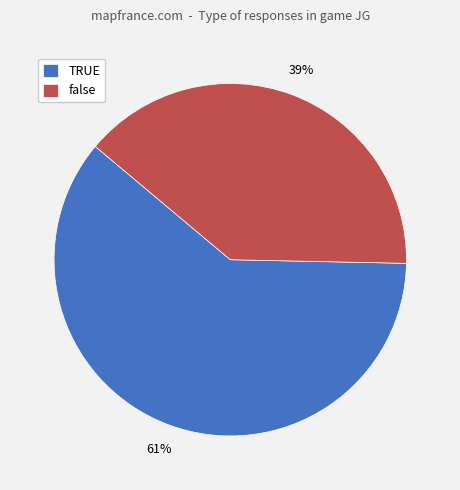

Rank the categories by value from lowest to highest.

false, TRUE